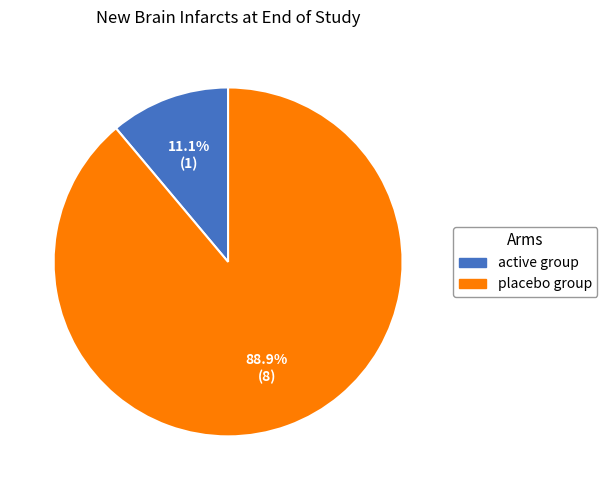

Which has a higher value, active group or placebo group?

placebo group